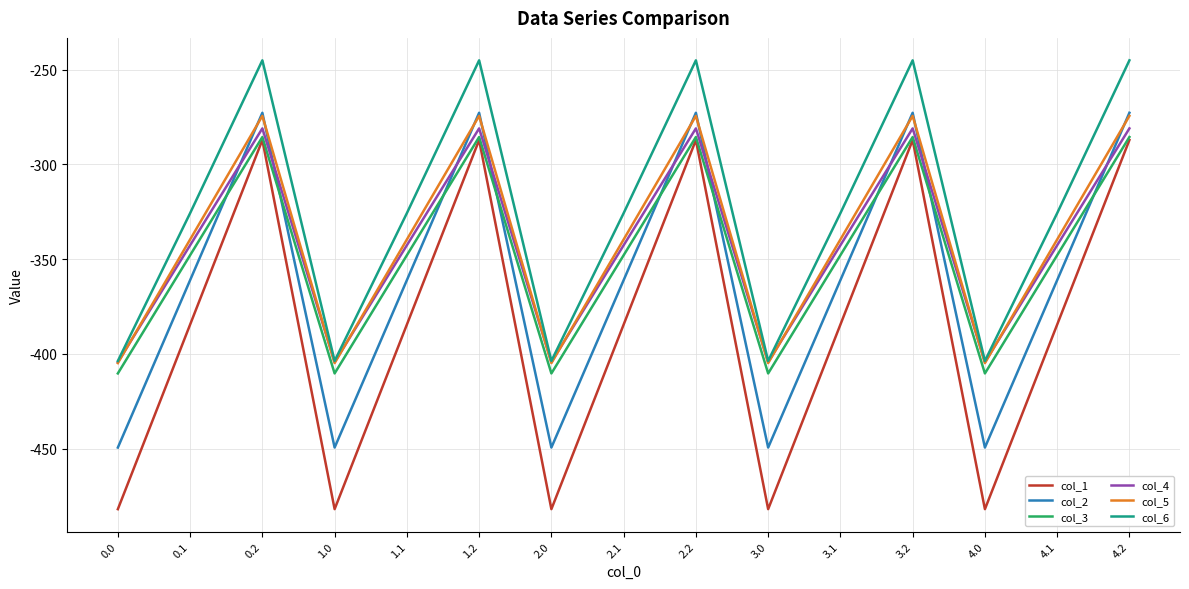

How many interior local valleys does the col_1 series have?

4